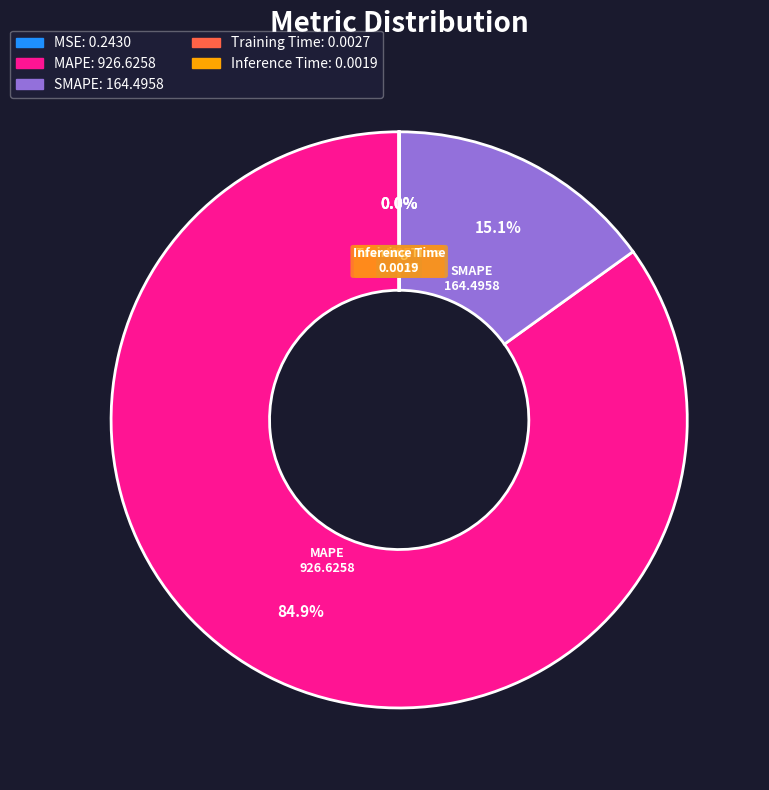

Which slice represents more than half of the pie?

MAPE